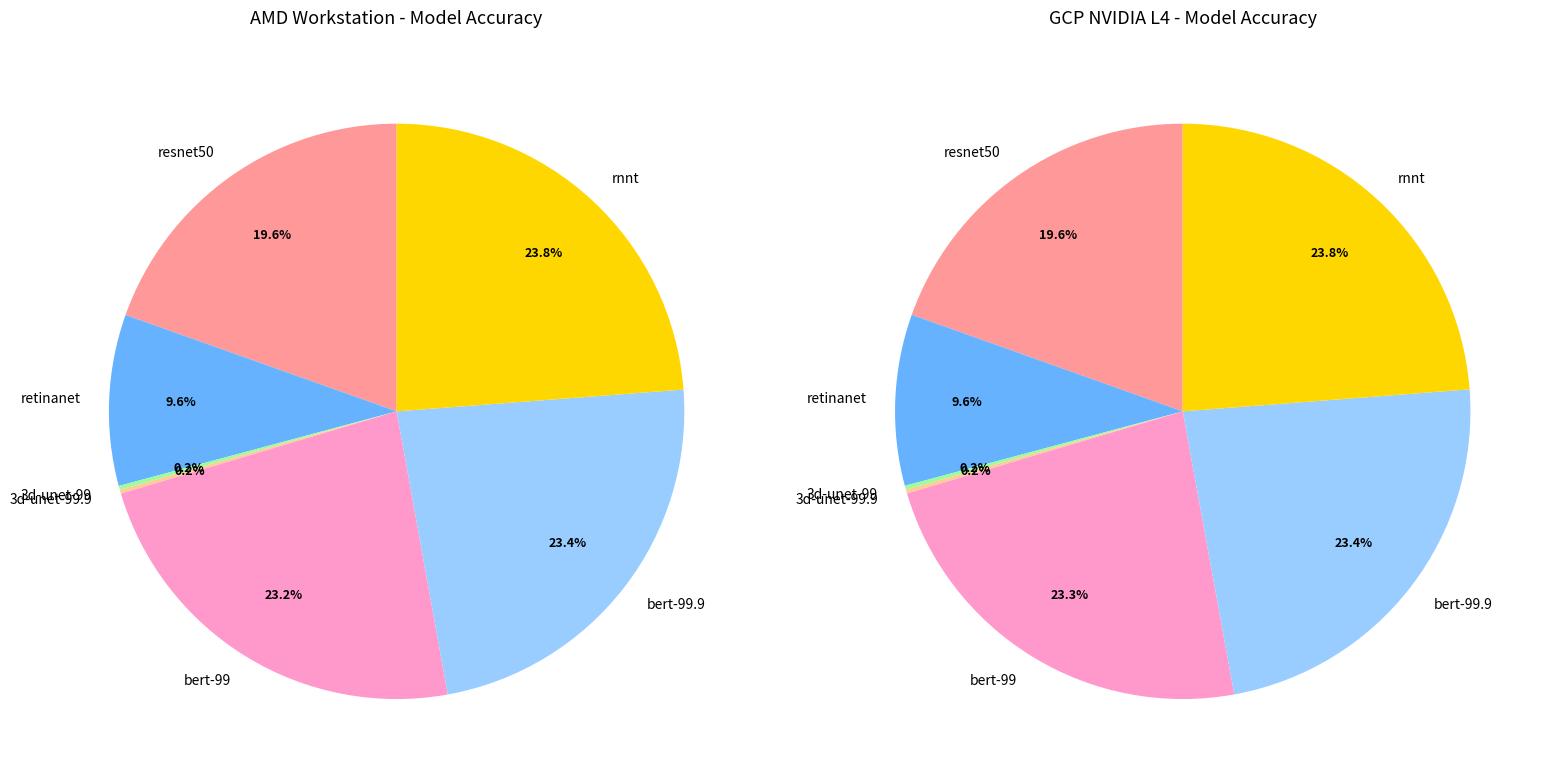

Combined, do 3d-unet-99.9 and bert-99 account for over 50%?

No